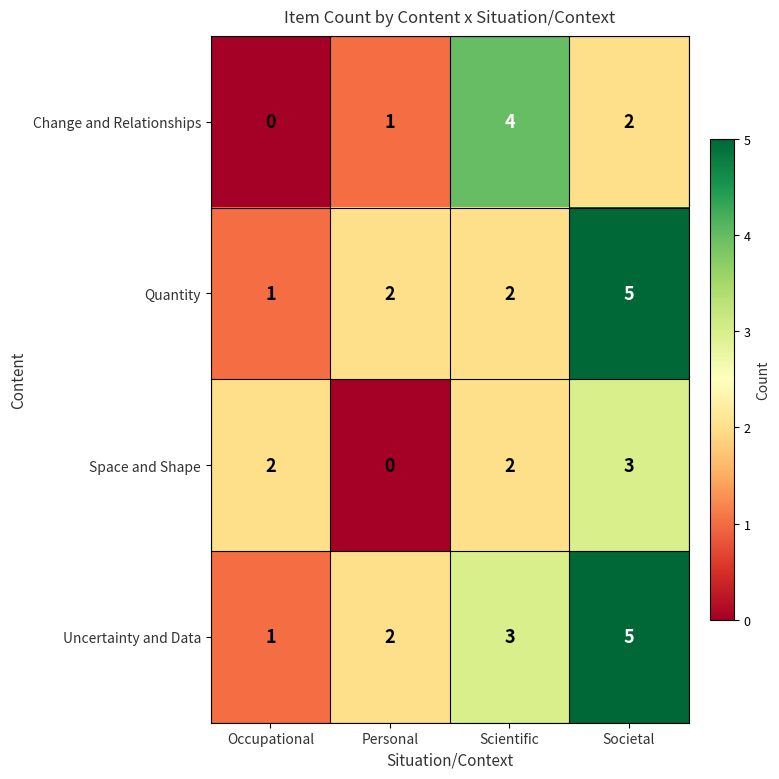

How many values in Space and Shape are above zero?

3